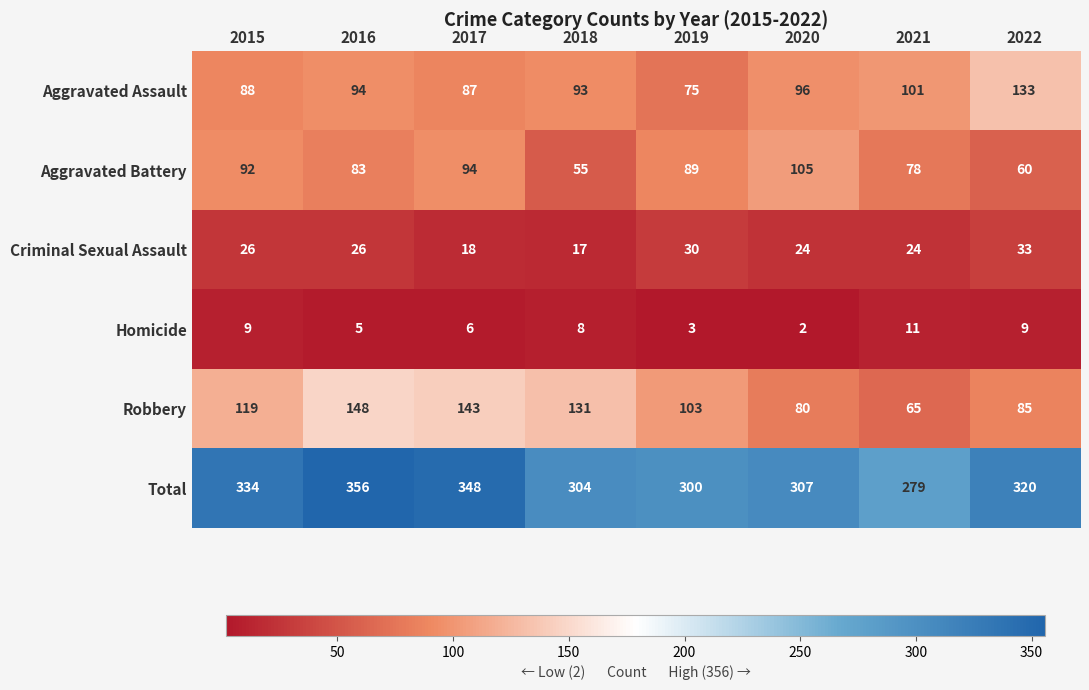

What is the approximate value of Aggravated Assault at 2021?

101